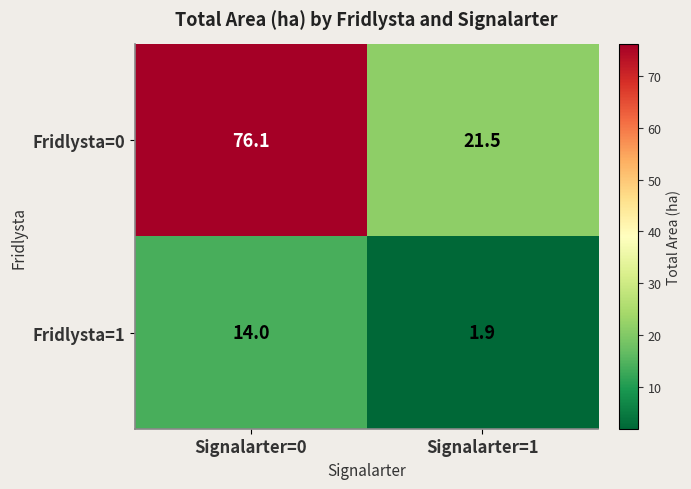

What is the difference between the Fridlysta=0 values at Signalarter=1 and Signalarter=0?

54.6